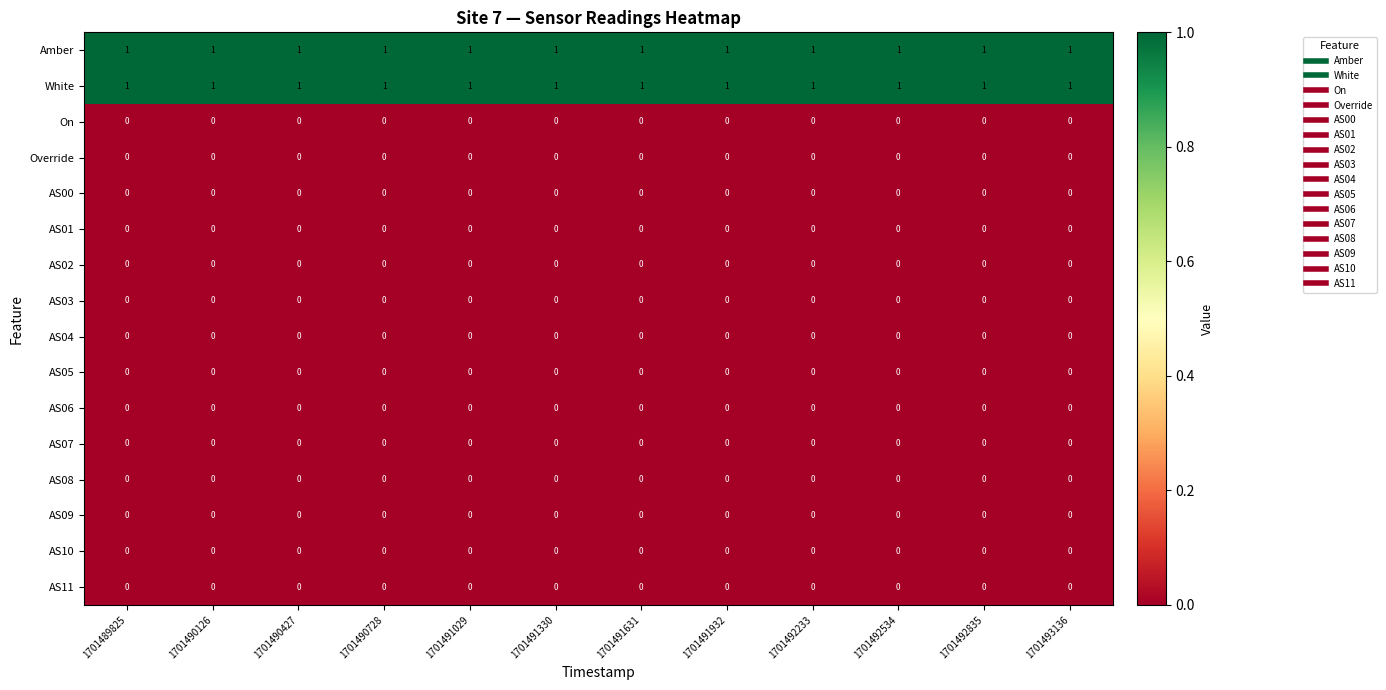

Is the value of Amber at 1701492534 greater than the value of AS06 at 1701491029?

Yes